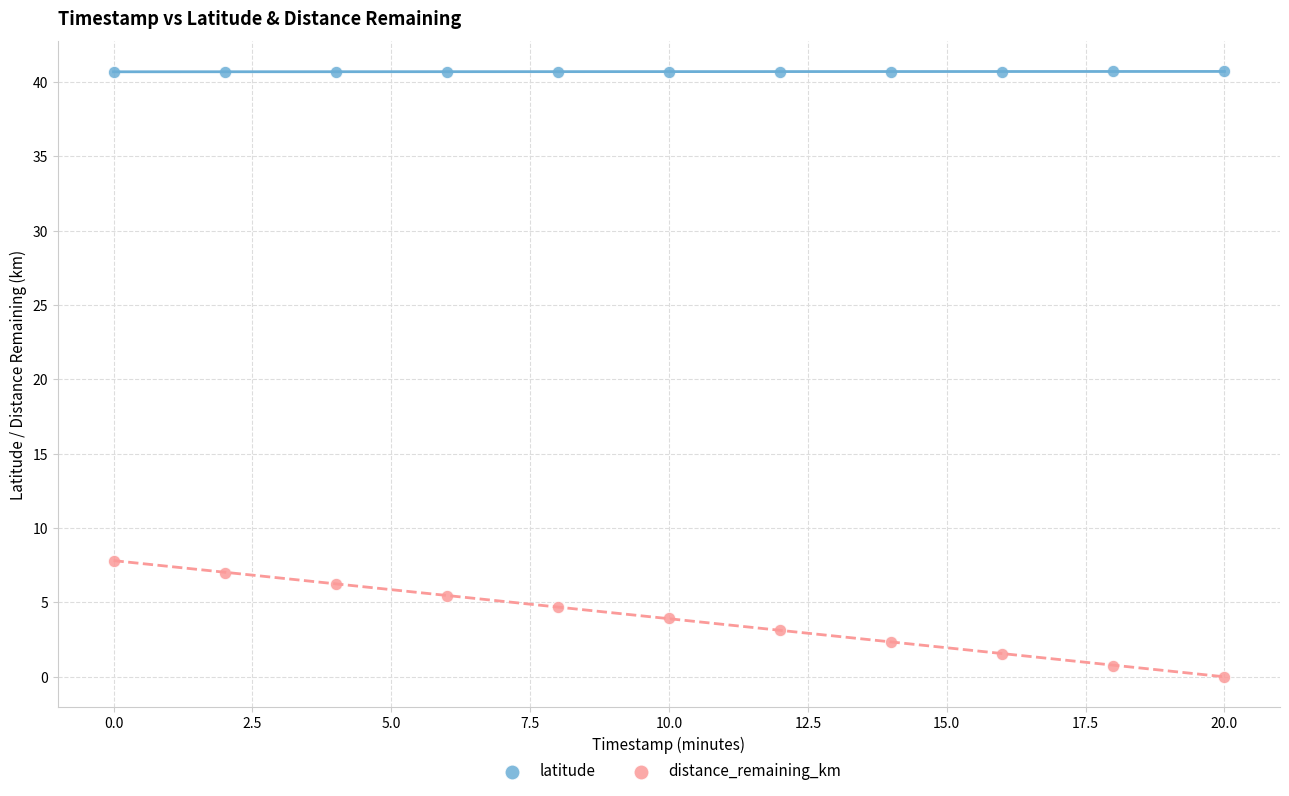

Across all series, what Y value is closest to 20?

7.8